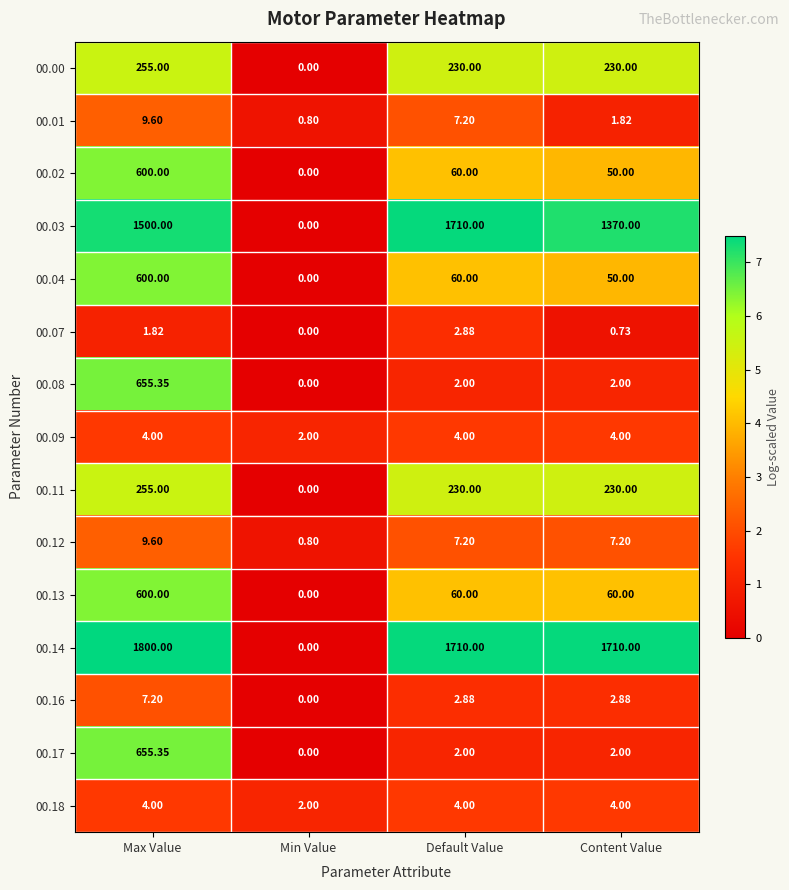

Rank the categories by 00.02 value from lowest to highest.

Min Value, Content Value, Default Value, Max Value